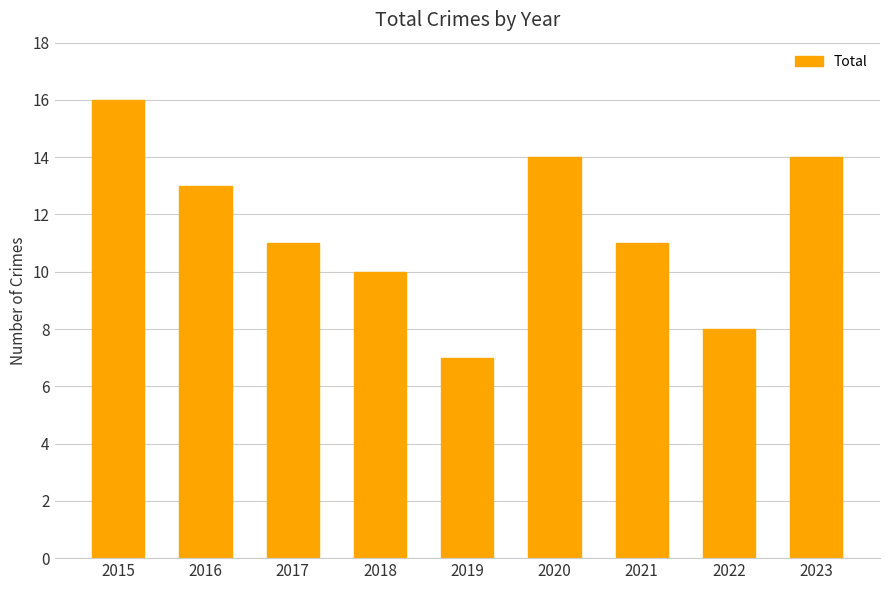

What is the smallest value displayed?

7